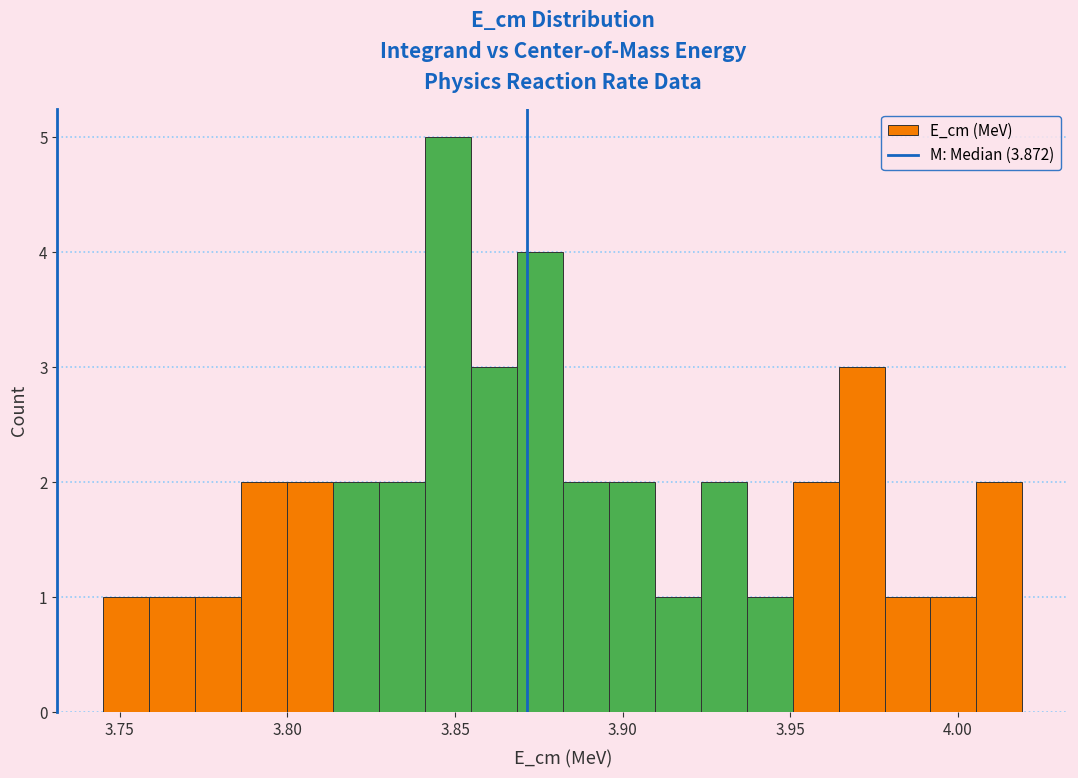

Read against the x-axis, roughly where is the centre of the tallest bar?

3.850